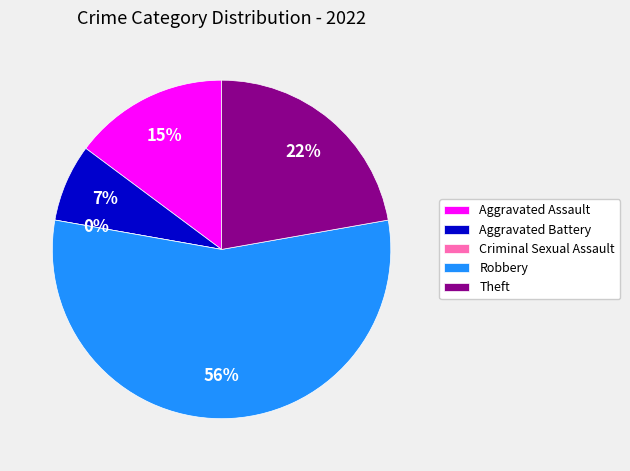

Count the number of slices in the pie.

5